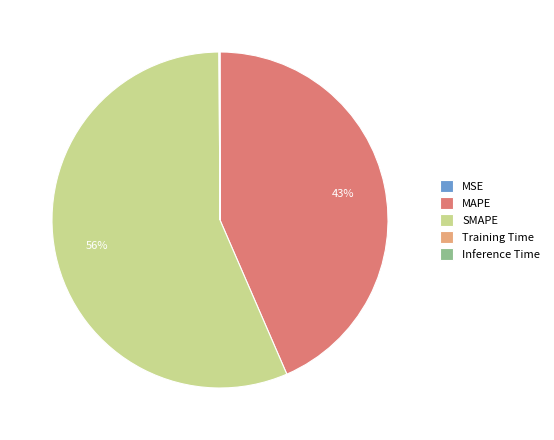

To the nearest percent, what is the difference between the SMAPE and MAPE slice percentages?

13%